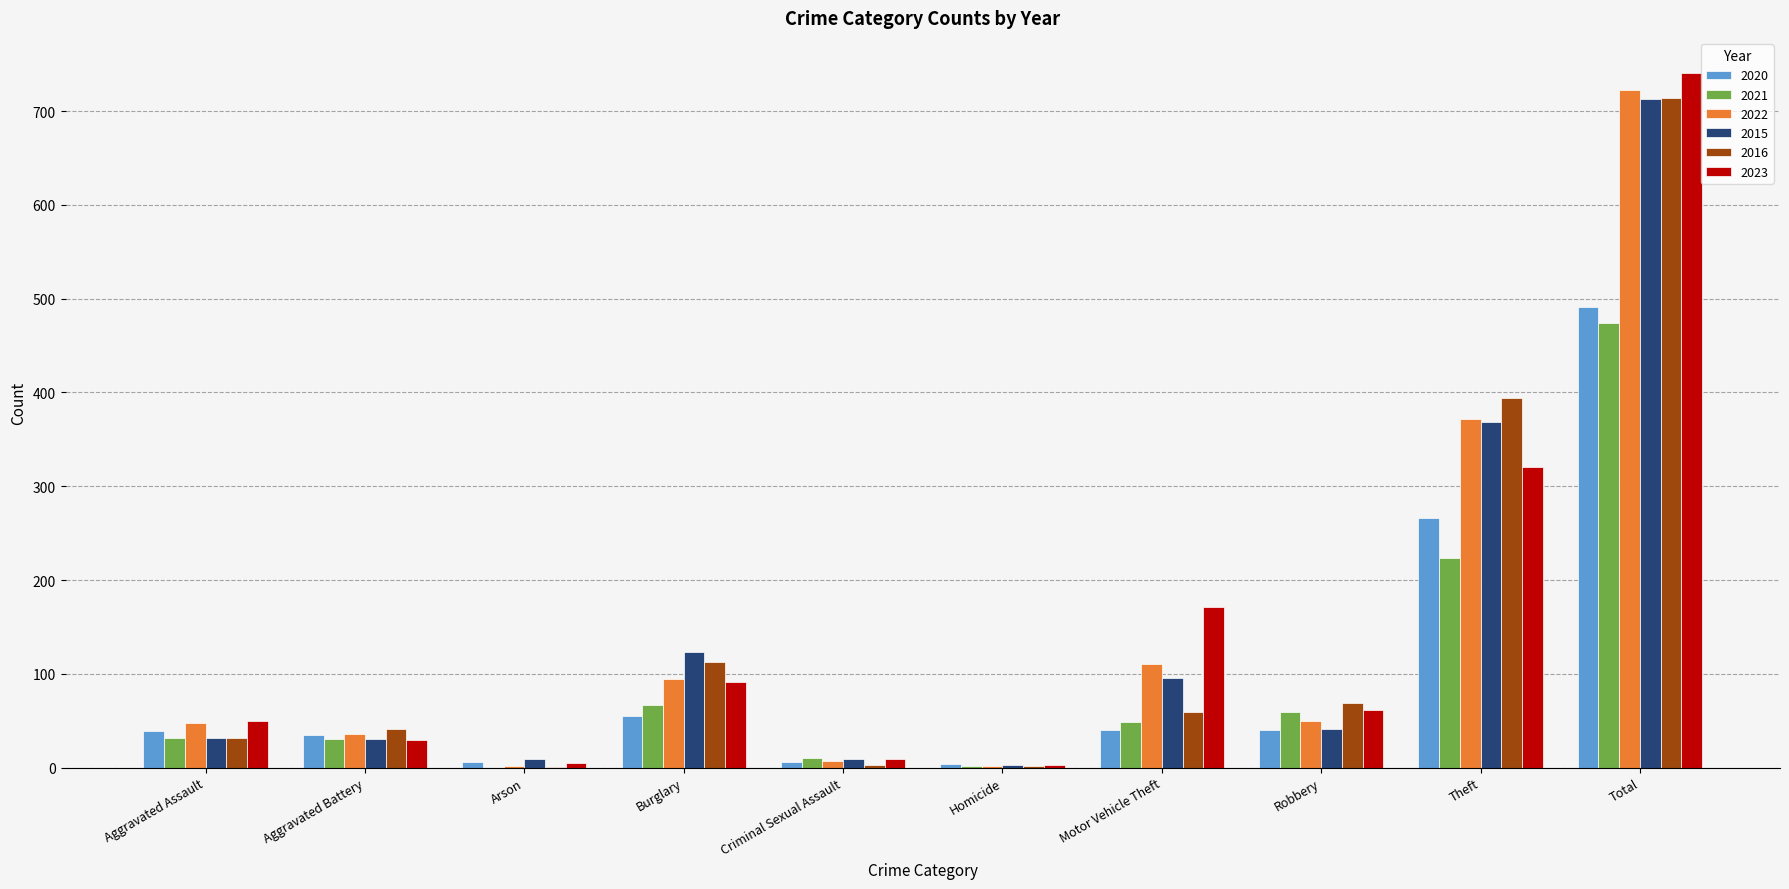

Read the 2020 value at Arson, to the nearest 10.

10